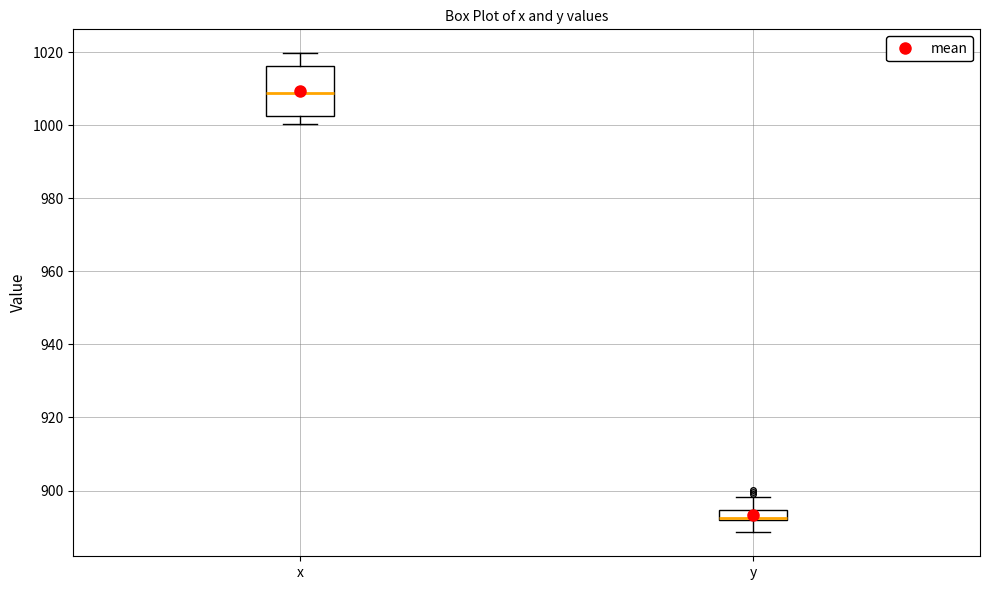

Which box is the tallest, from its lower edge to its upper edge?

x